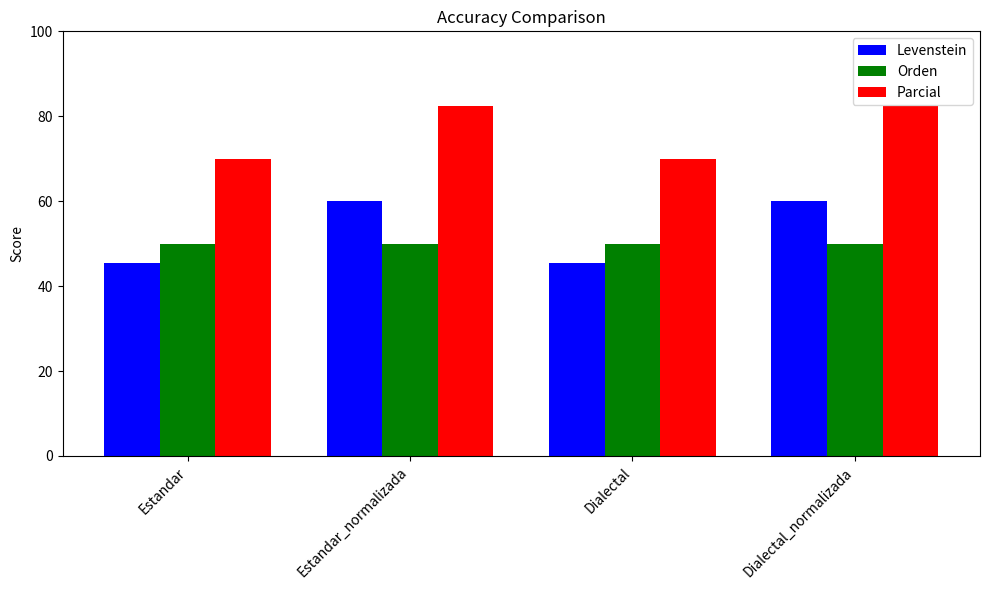

What is the total value across all series at Estandar_normalizada?

192.4